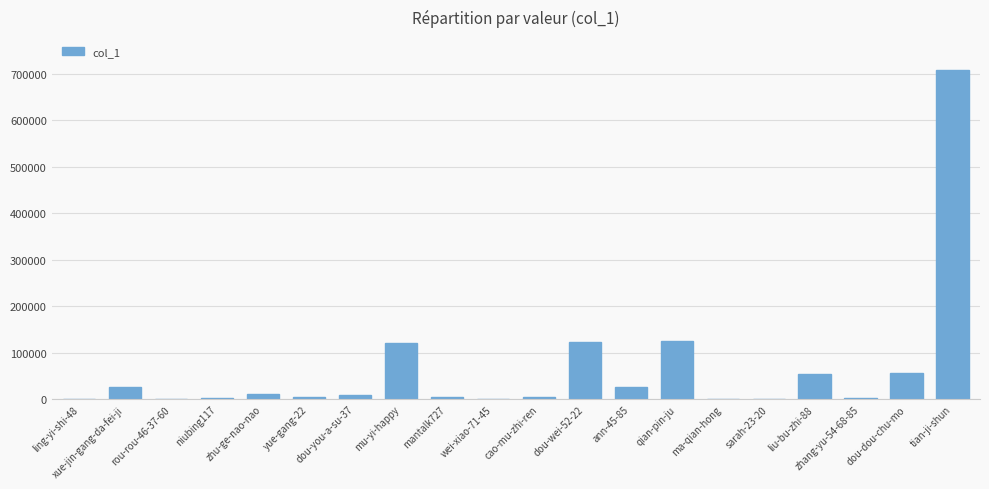

True or false: the data shows 35939 at dou-wei-52-22.

False